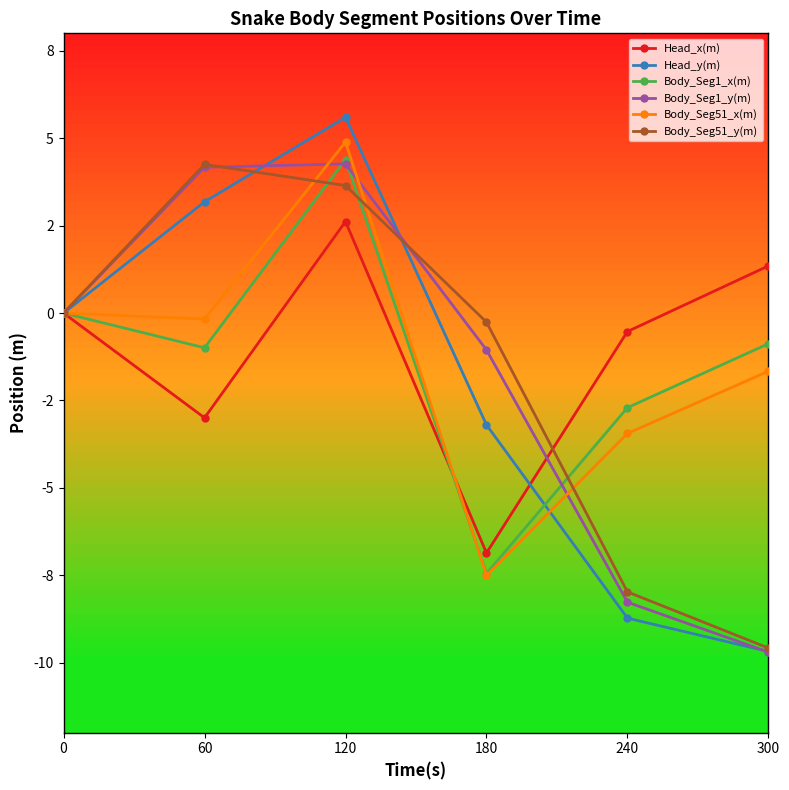

Which series has the largest range (max minus min)?

Head_y(m)